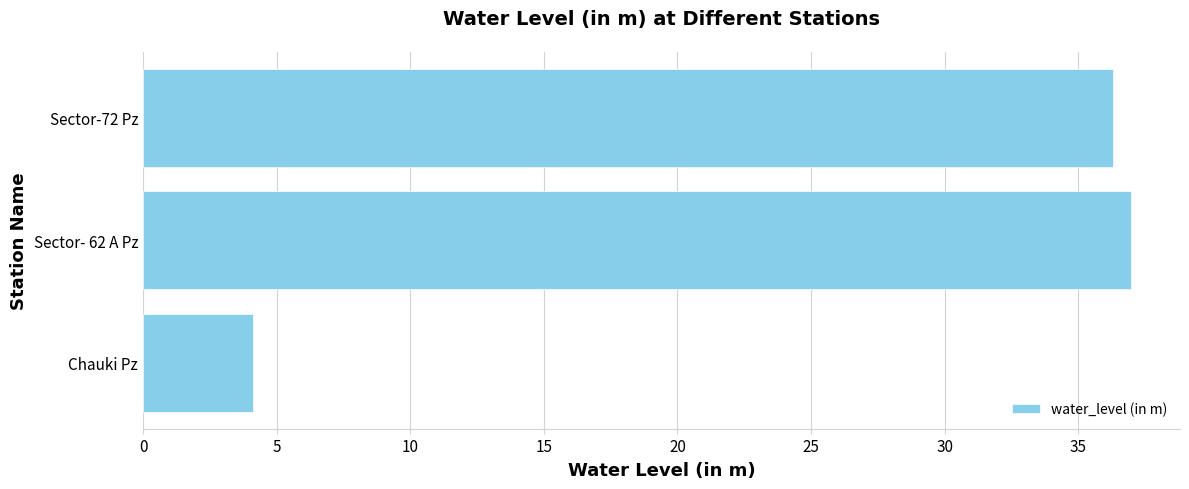

What is the approximate value at Sector-72 Pz?

36.3